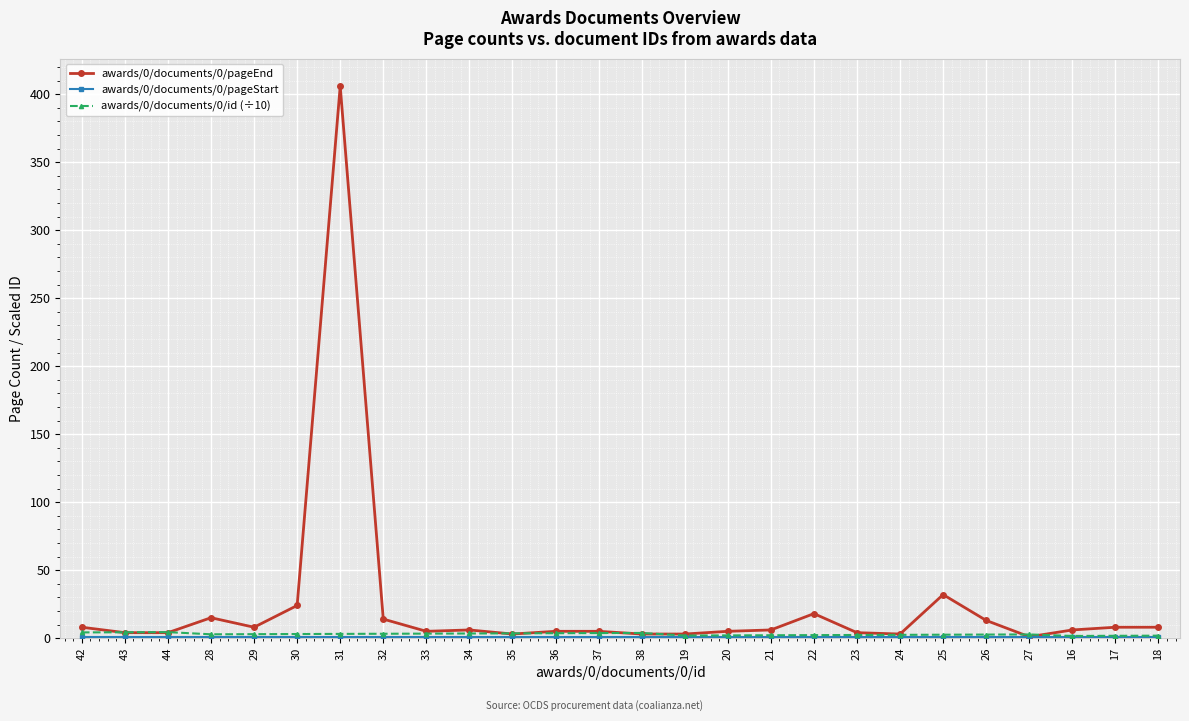

What is the difference between the maximum and minimum values in the awards/0/documents/0/pageEnd series?

405.0